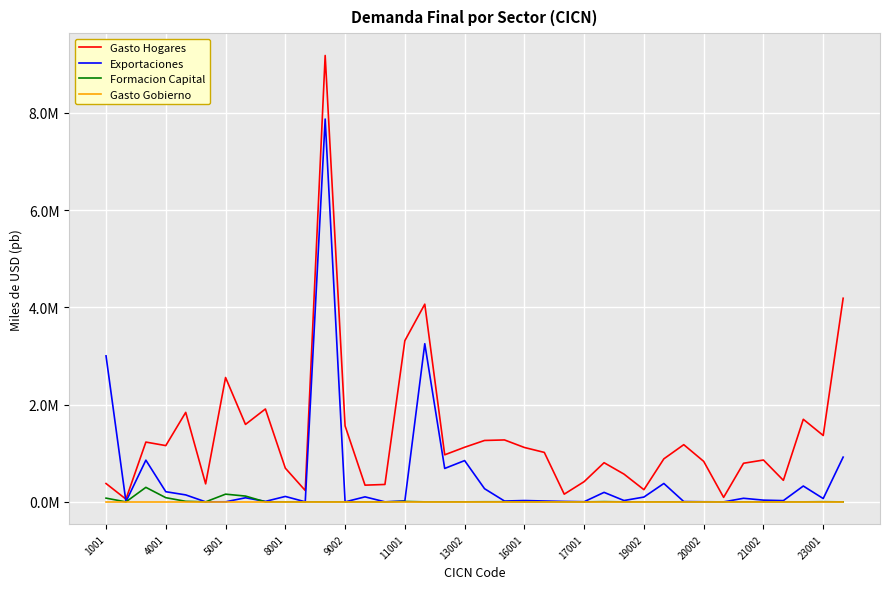

What are all the series names shown in the legend?

Gasto Hogares, Exportaciones, Formacion Capital, Gasto Gobierno